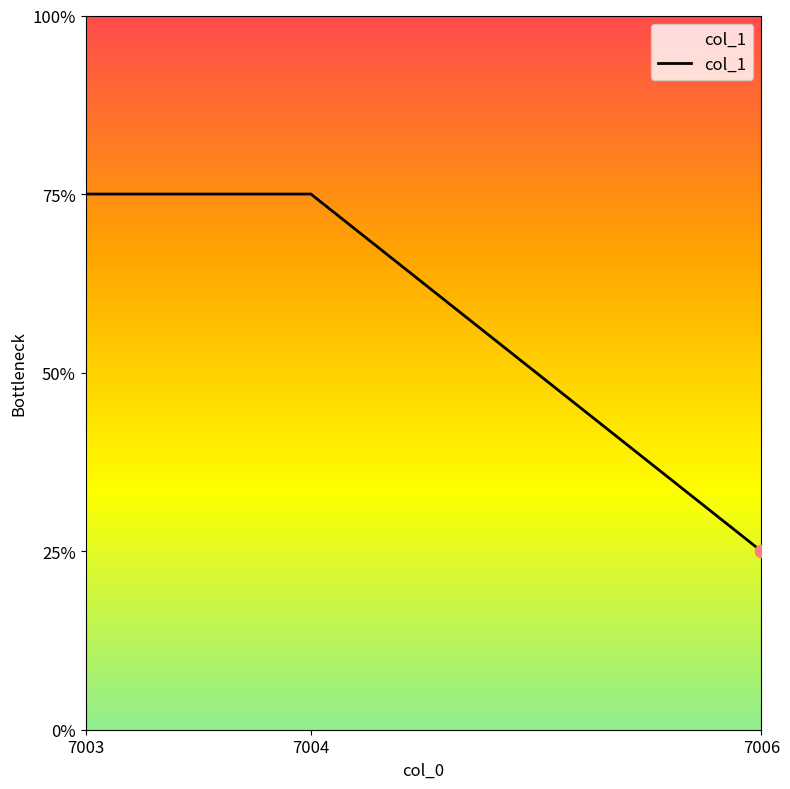

Which has a higher value, 7004 or 7006?

7004